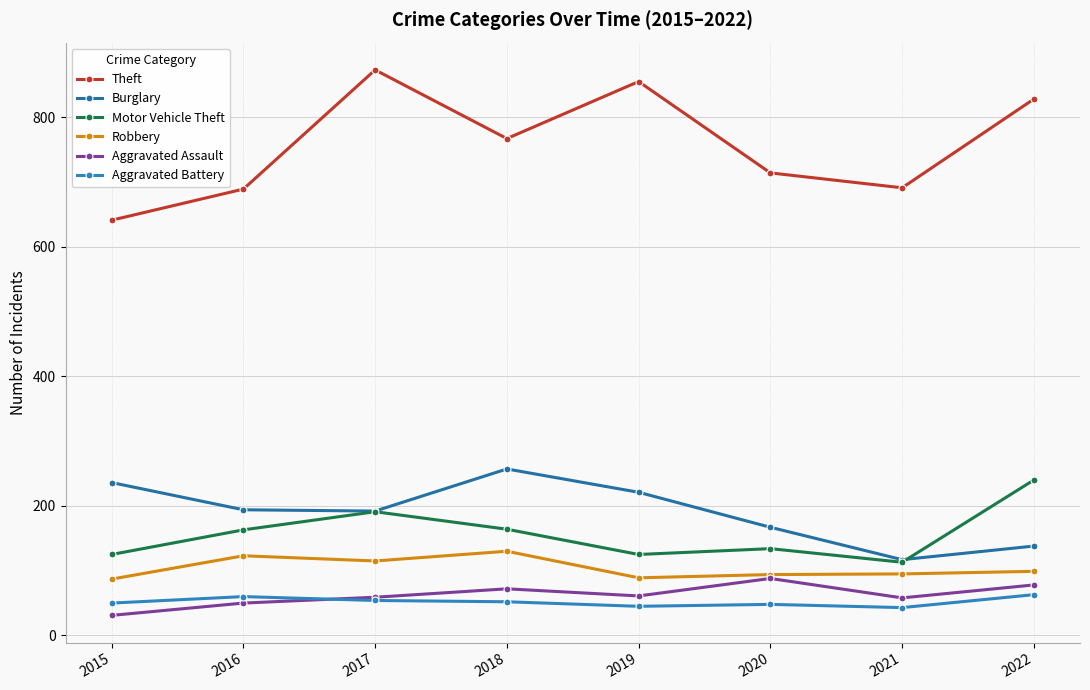

What is the spread (max minus min) of values at 2017?

819